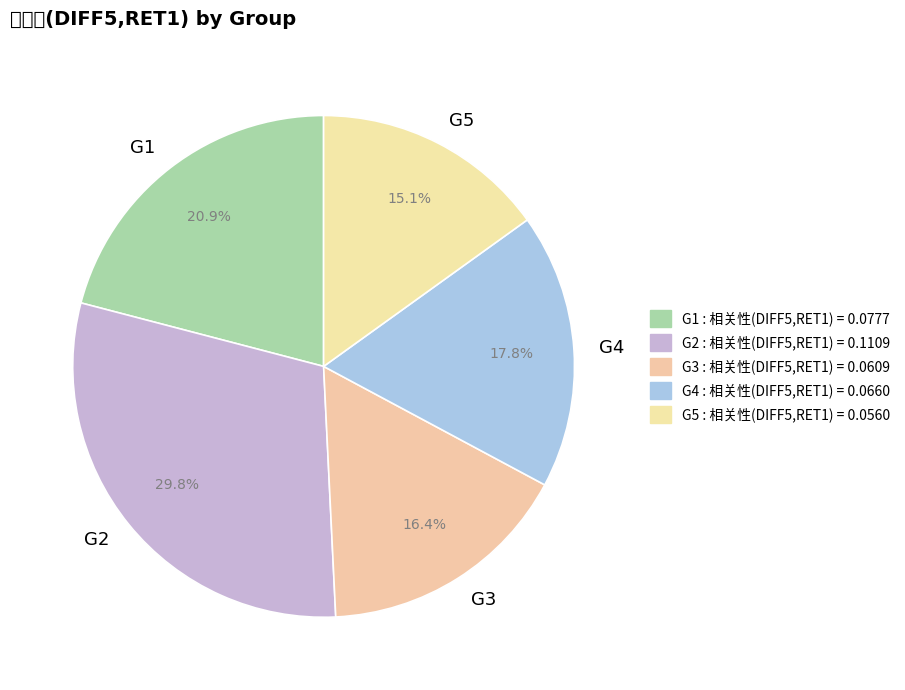

Is it true that G2 is 30% of the pie?

True